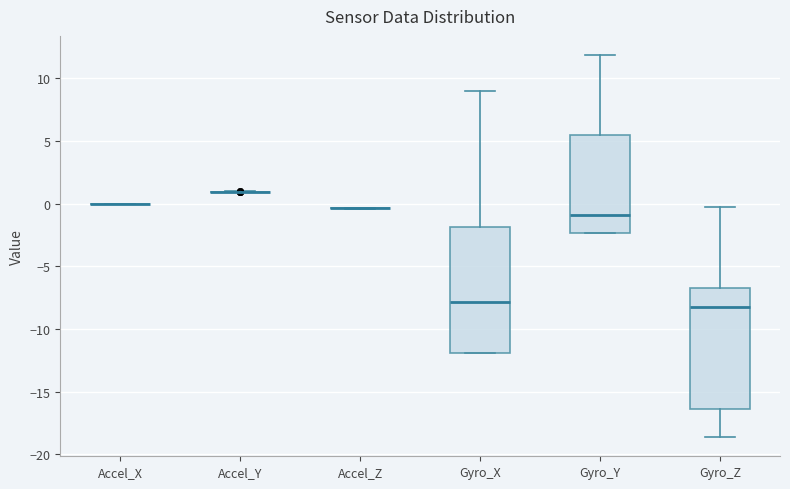

Reading left to right, transcribe this box plot: for each box, give where its median line is, the range the box spans, and where its two whiskers end, as read against the y-axis. The values are not printed on the chart, so give them approximately, as read against the axis.

Accel_X: box collapsed to a line at 0.0, whiskers 0.0 to 0.0
Accel_Y: box collapsed to a line at 1.0, whiskers 1.0 to 1.0
Accel_Z: box collapsed to a line at -0.5, whiskers -0.5 to -0.5
Gyro_X: median -8.0, box -12.0 to -2.0, whiskers -12.0 to 9.0
Gyro_Y: median -1.0, box -2.5 to 5.5, whiskers -2.5 to 12.0
Gyro_Z: median -8.5, box -16.5 to -6.5, whiskers -18.5 to -0.5